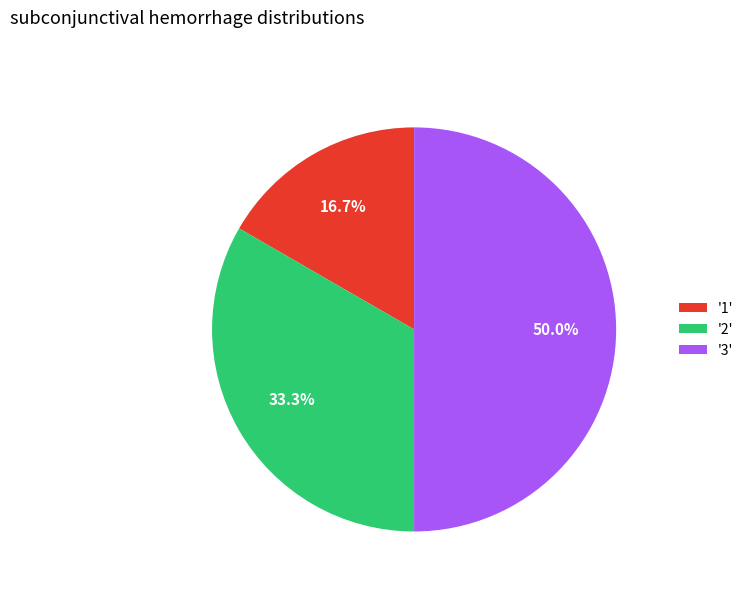

Which has a higher value, '2' or '3'?

'3'